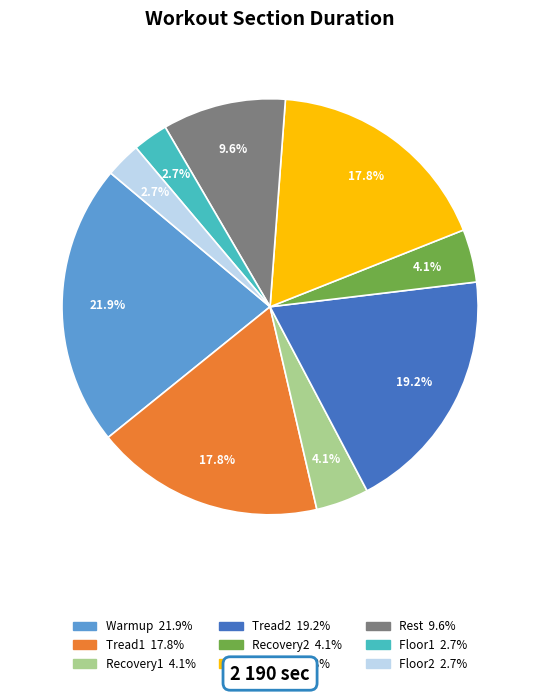

Does any single category account for the majority?

No